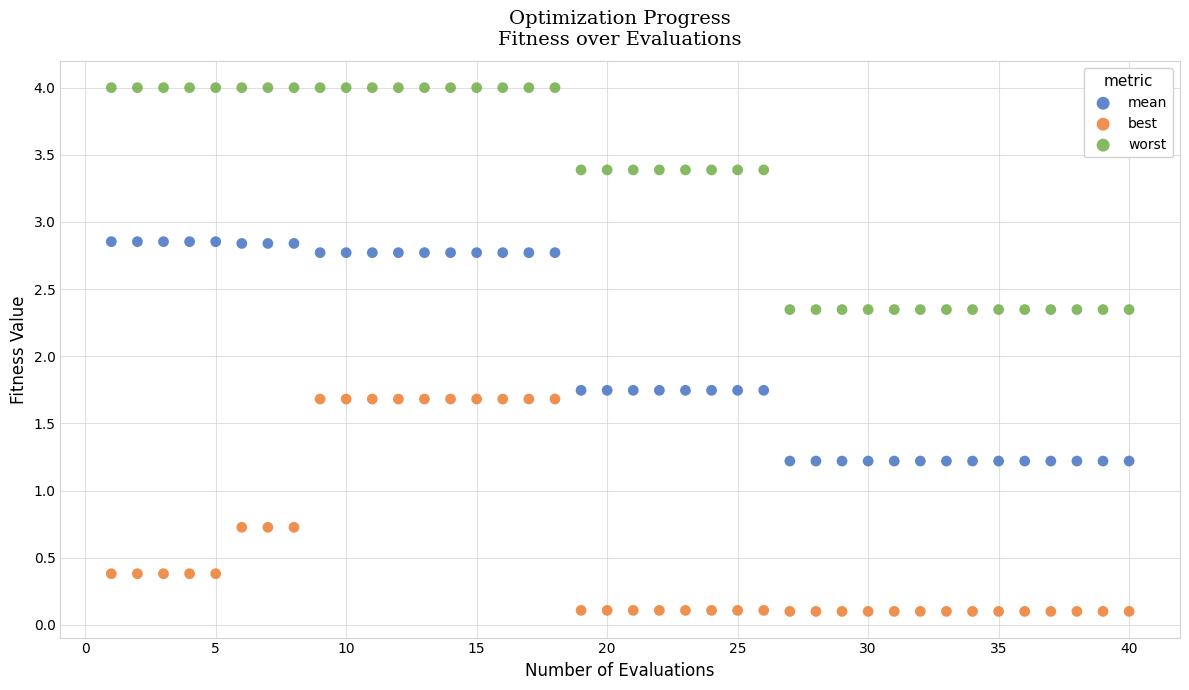

Which series contains the lowest Y value?

best